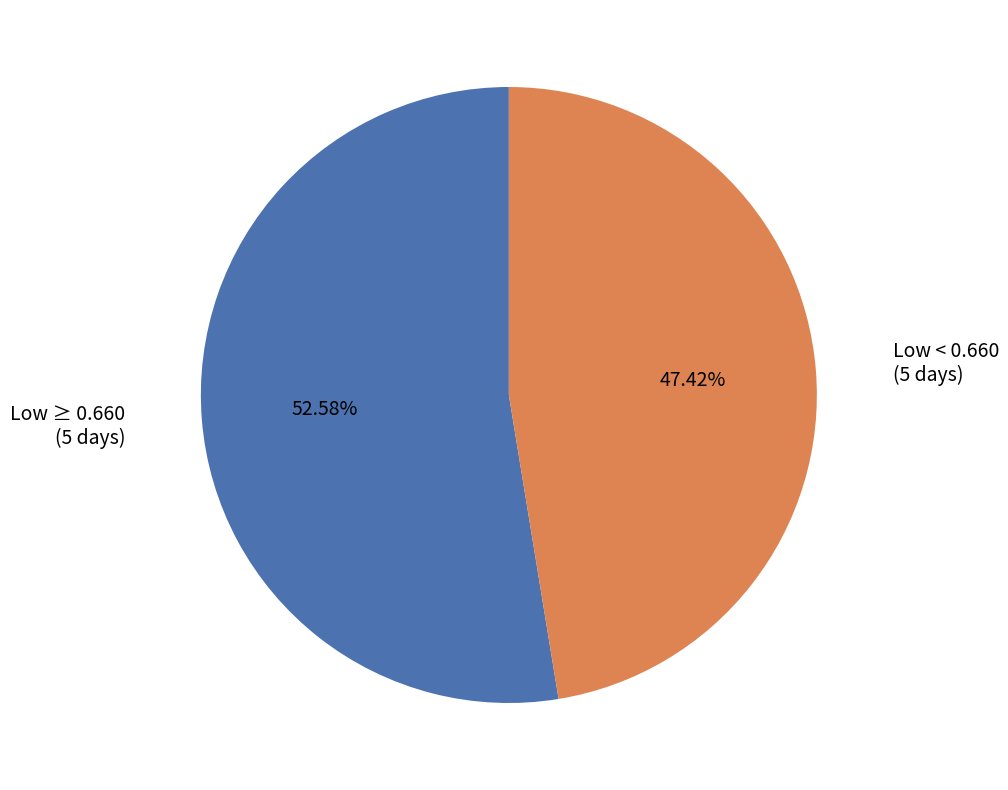

Is there a majority slice in this chart?

Yes